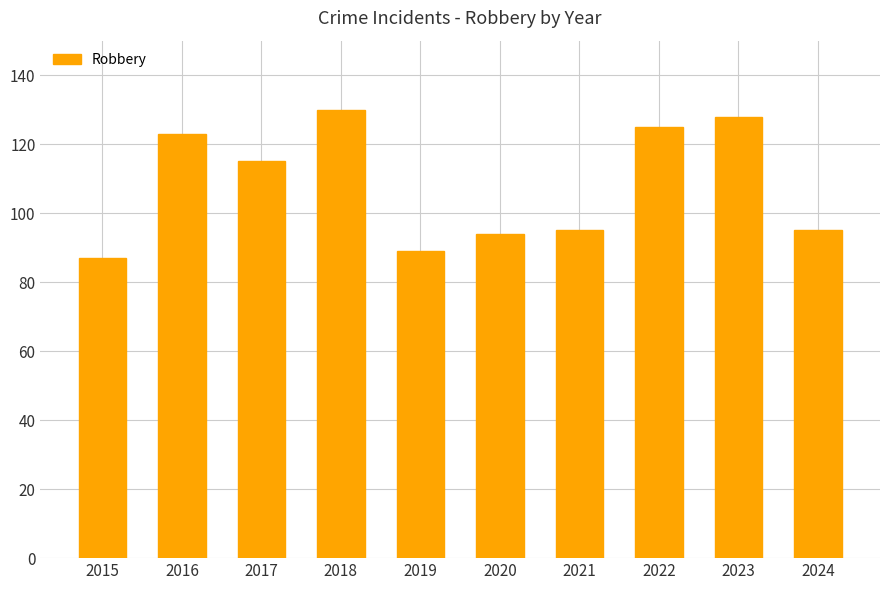

At which label is the value closest to 108?

2017